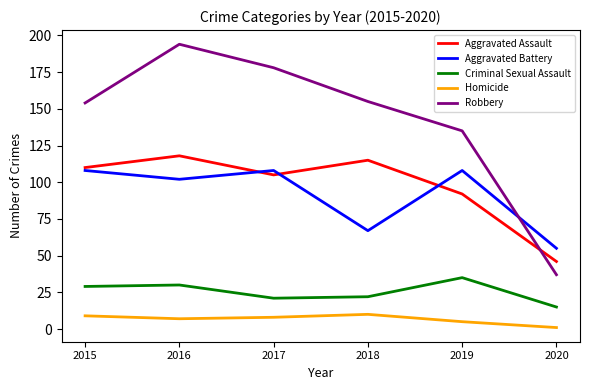

At which category does the chart reach its peak across all series?

2016